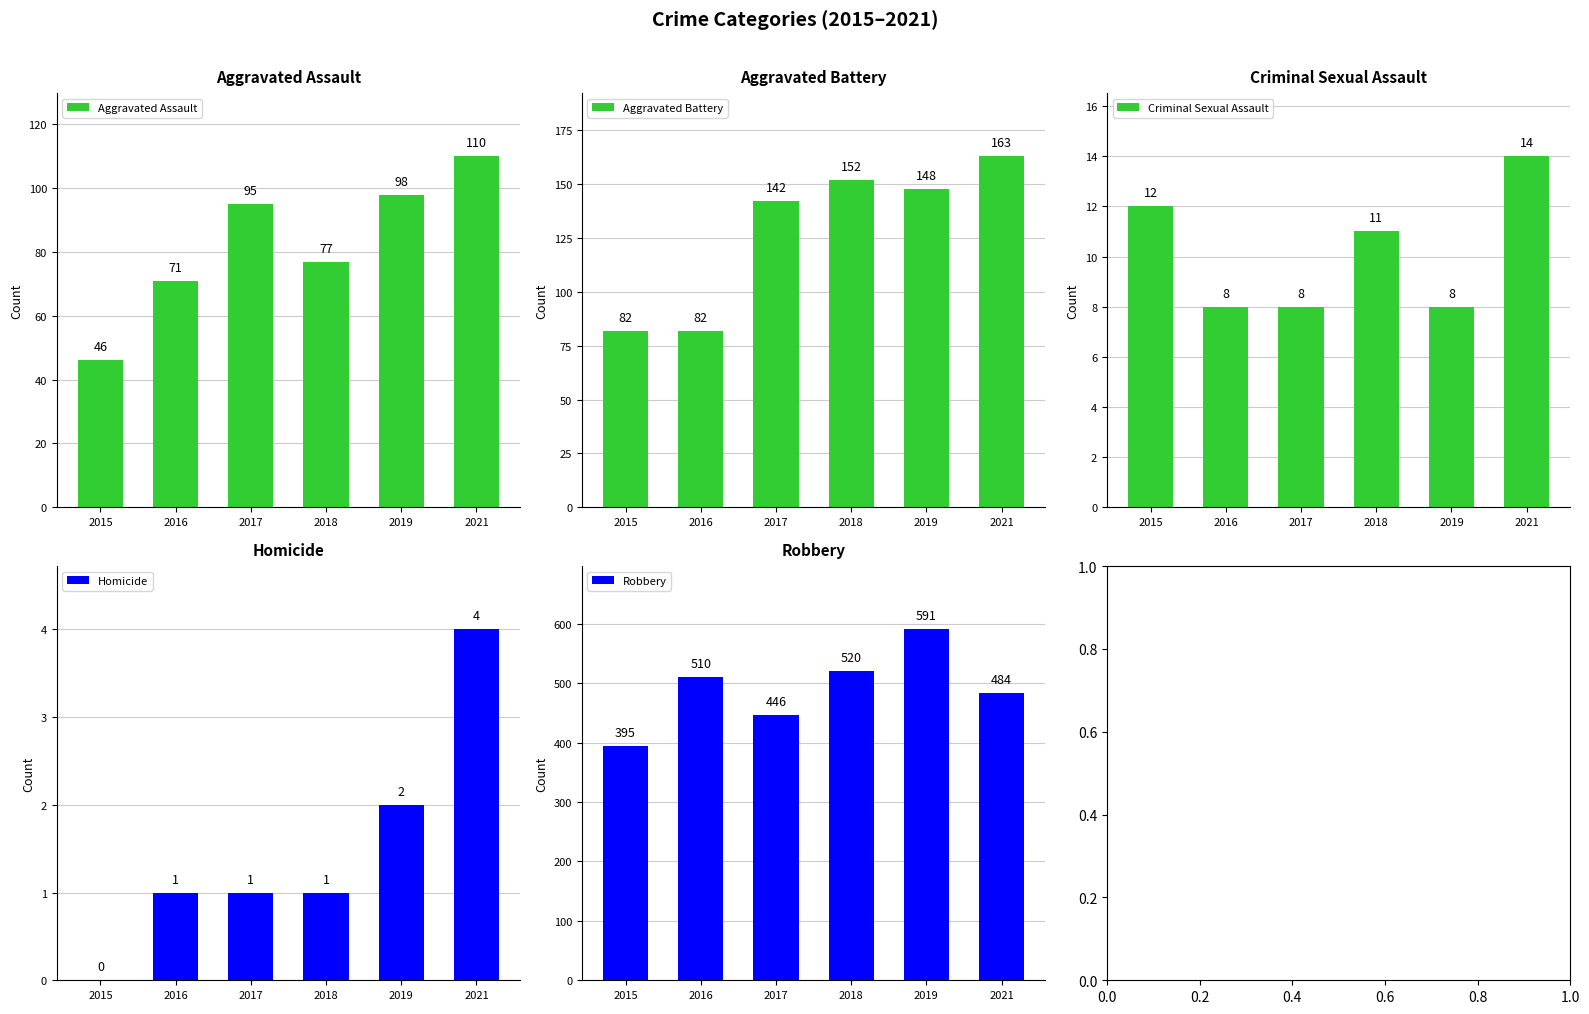

At how many categories does at least one series exceed 376?

6